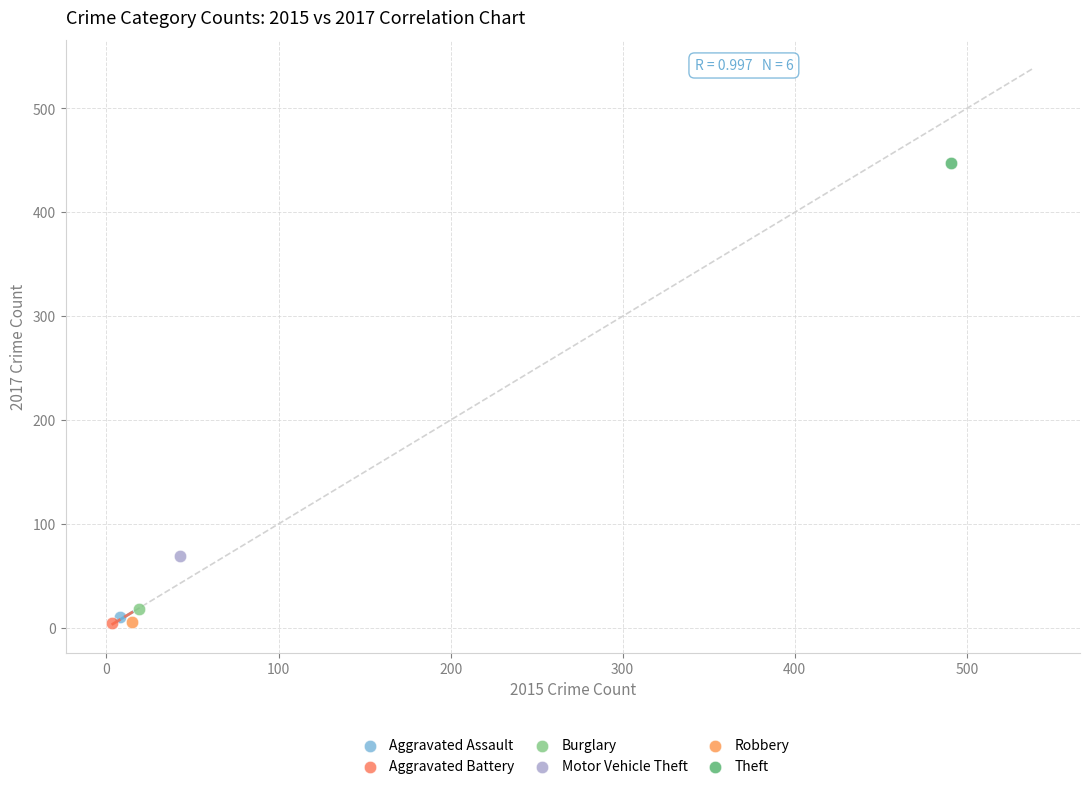

Which series reaches the maximum Y coordinate?

Theft